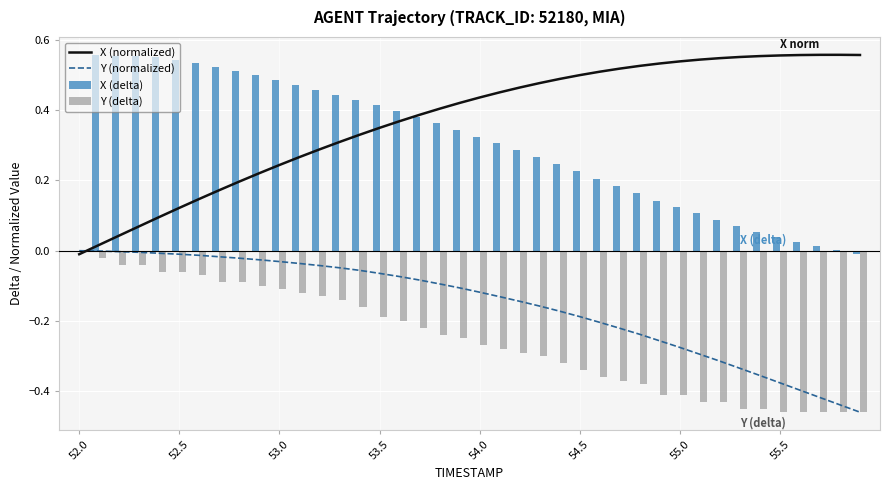

Is it true that X (delta) equals 0.0 at 52.0?

True